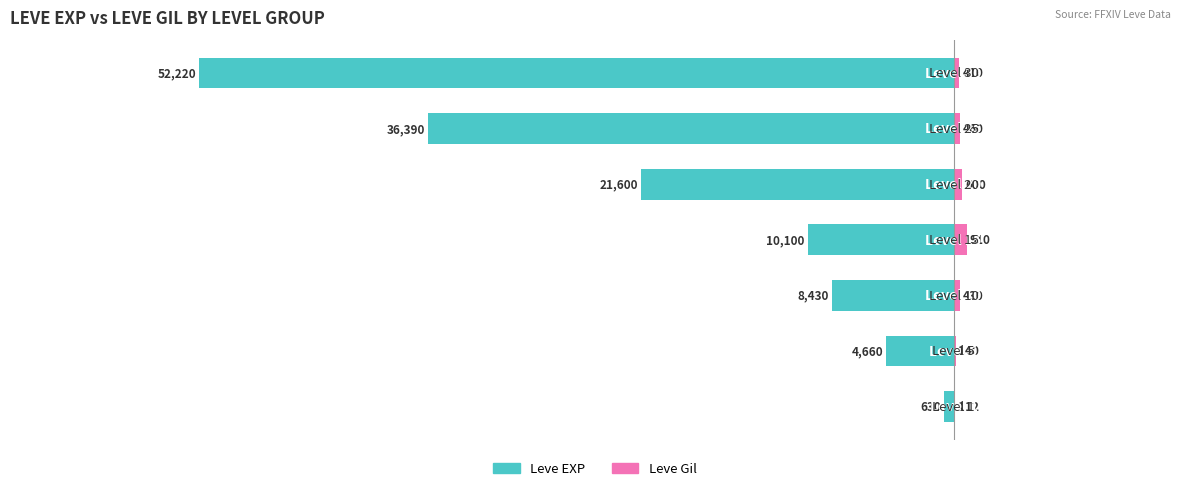

The value of Leve EXP at −30000 is -14895. True or false?

False